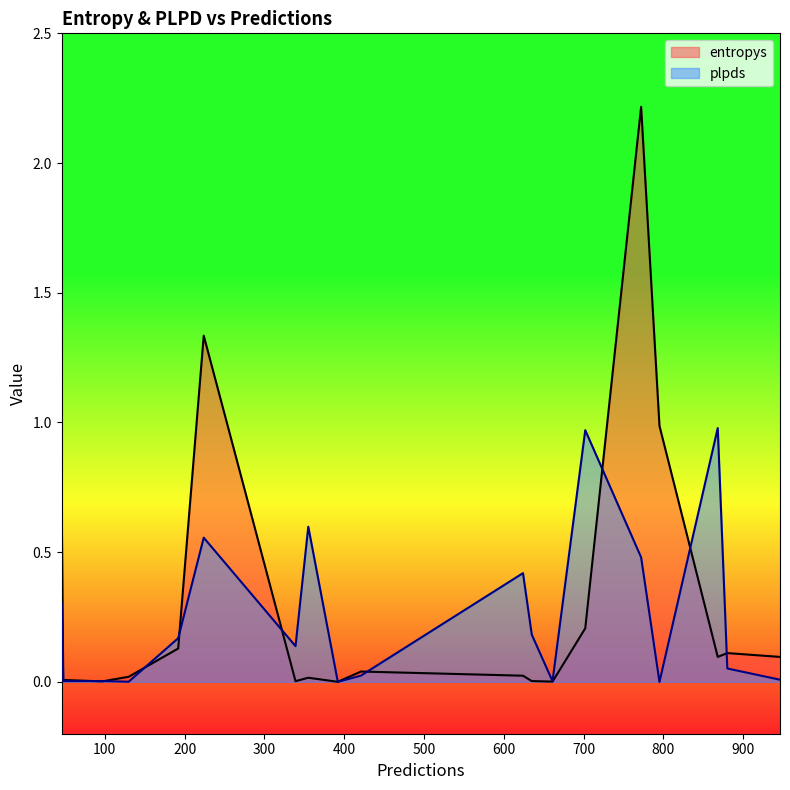

What is the greatest value displayed?

2.2